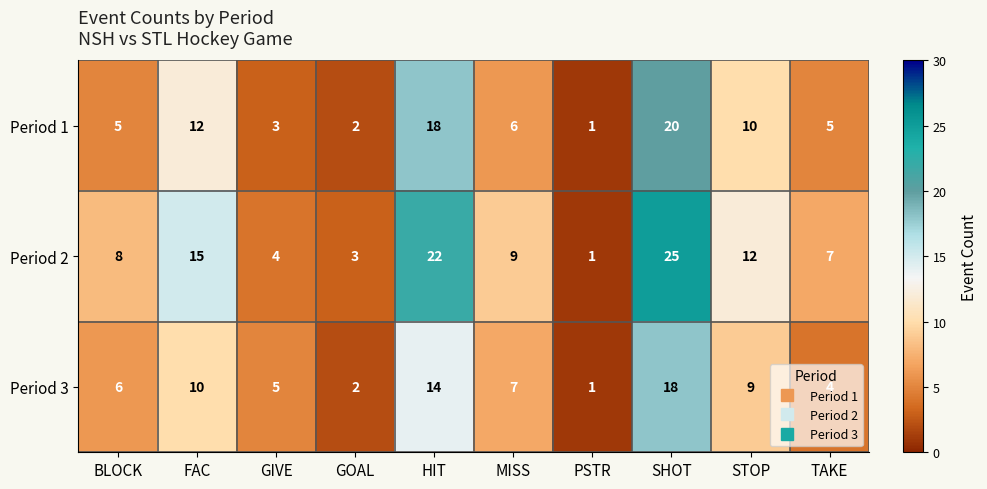

How many distinct data groups are displayed?

3